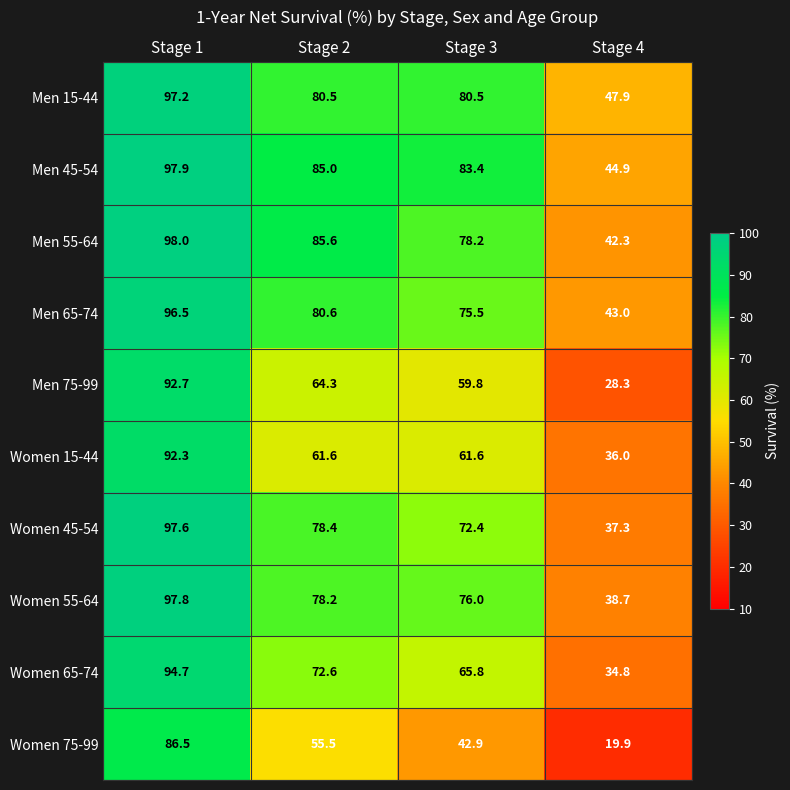

Where is Men 75-99 nearest to the value 60?

Stage 3